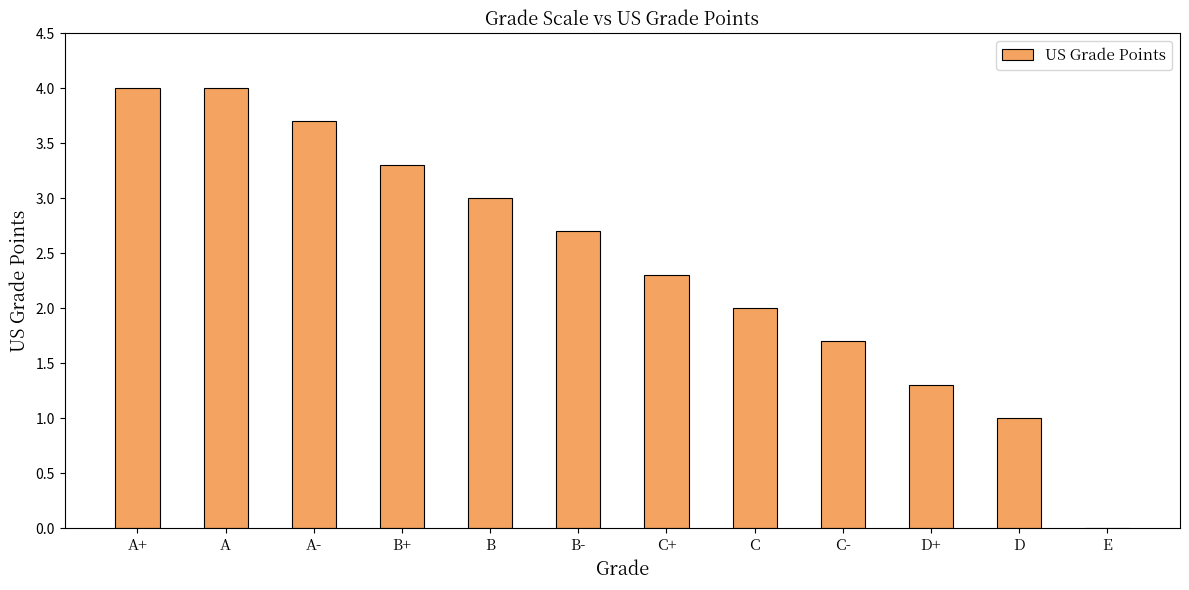

Between C and C+, which is larger?

C+